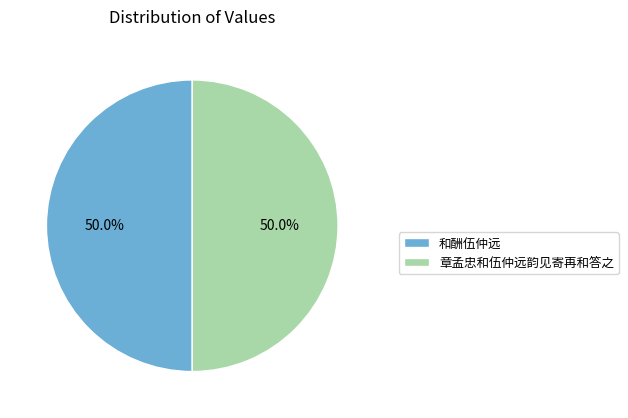

What is the ratio of the value at 和酬伍仲远 to the value at 章孟忠和伍仲远韵见寄再和答之?

1.0